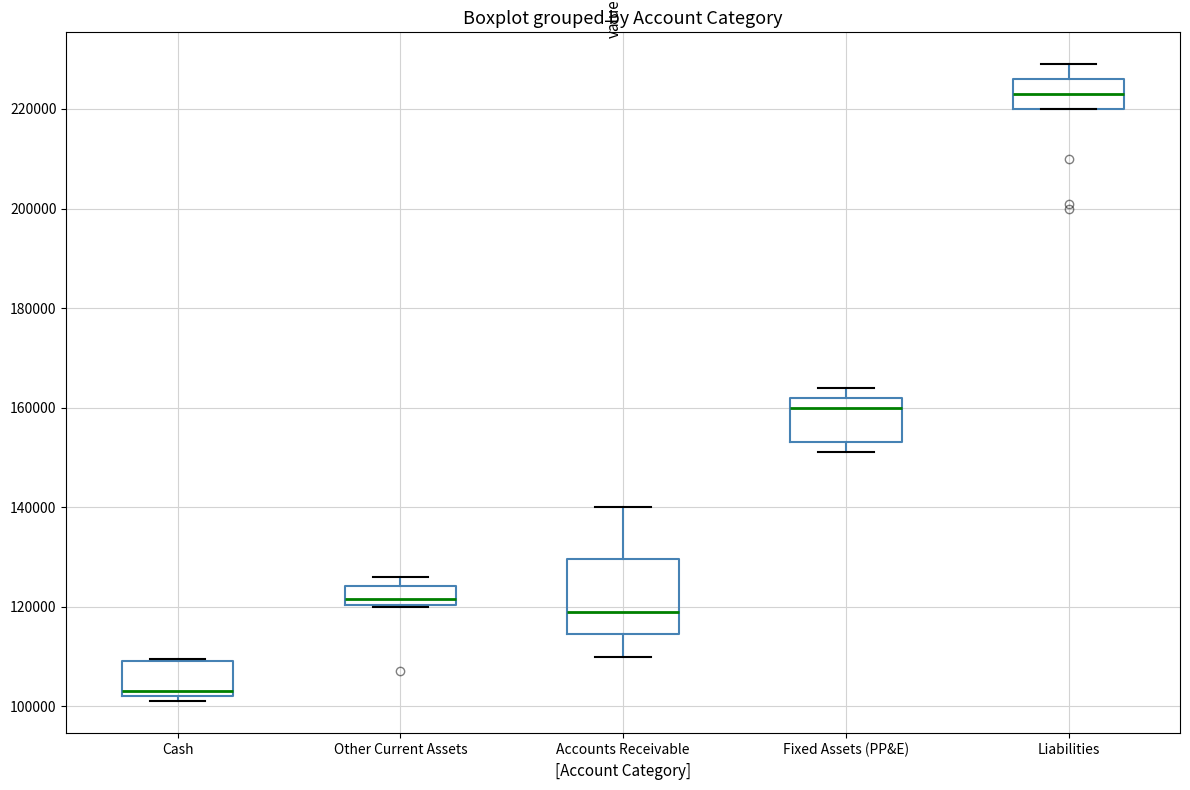

Reading left to right, transcribe this box plot: for each box, give where its median line is, the range the box spans, and where its two whiskers end, as read against the y-axis. The values are not printed on the chart, so give them approximately, as read against the axis.

Cash: median 104000, box 102000 to 110000, whiskers 102000 (just below the box's lower edge) to 110000
Other Current Assets: median 122000, box 120000 to 124000, whiskers 120000 to 126000
Accounts Receivable: median 120000, box 114000 to 130000, whiskers 110000 to 140000
Fixed Assets (PP&E): median 160000, box 154000 to 162000, whiskers 152000 to 164000
Liabilities: median 224000, box 220000 to 226000, whiskers 220000 to 230000